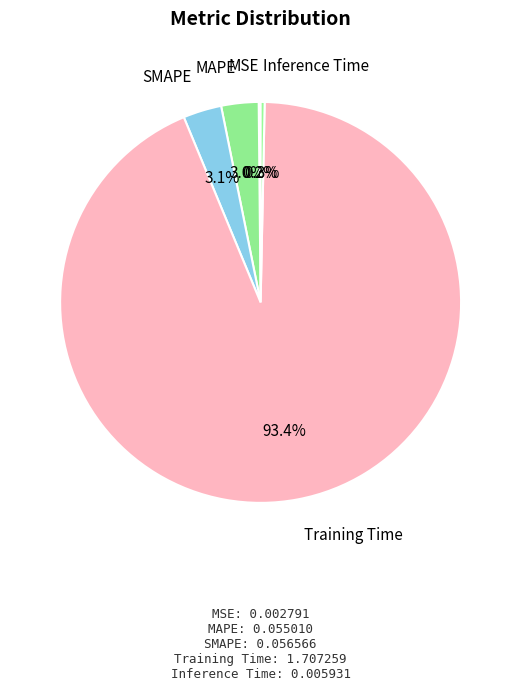

To the nearest percent, what is the average slice percentage?

20%